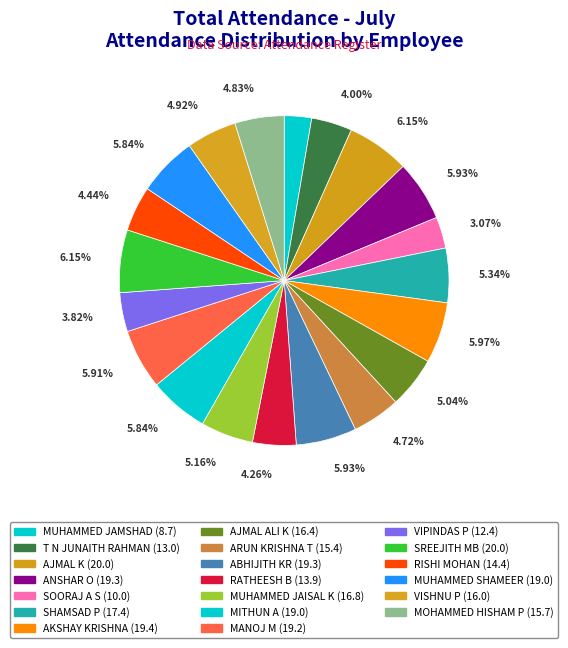

Rank the categories by value from highest to lowest.

AJMAL K, SREEJITH MB, AKSHAY KRISHNA, ANSHAR O, ABHIJITH KR, MANOJ M, MITHUN A, MUHAMMED SHAMEER, SHAMSAD P, MUHAMMED JAISAL K, AJMAL ALI K, VISHNU P, MOHAMMED HISHAM P, ARUN KRISHNA T, RISHI MOHAN, RATHEESH B, T N JUNAITH RAHMAN, VIPINDAS P, SOORAJ A S, MUHAMMED JAMSHAD